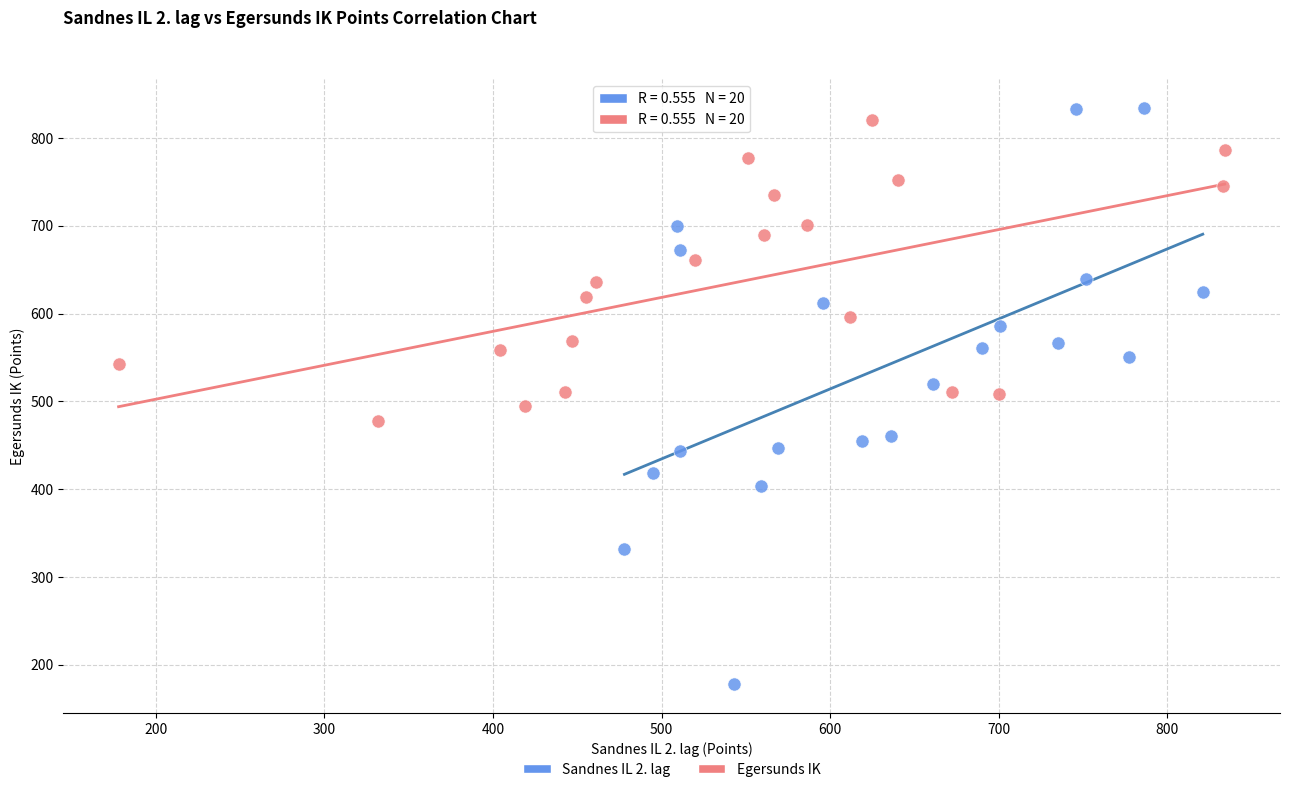

What are all the series names shown in the legend?

Sandnes IL 2. lag, Egersunds IK